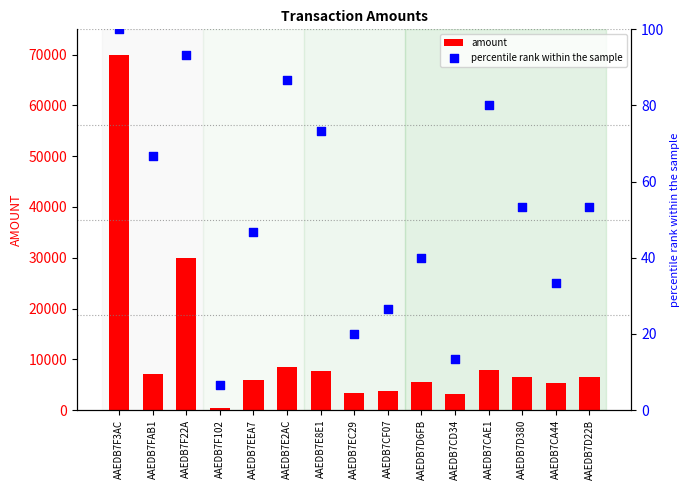

What are all the series names shown in the legend?

amount, percentile rank within the sample